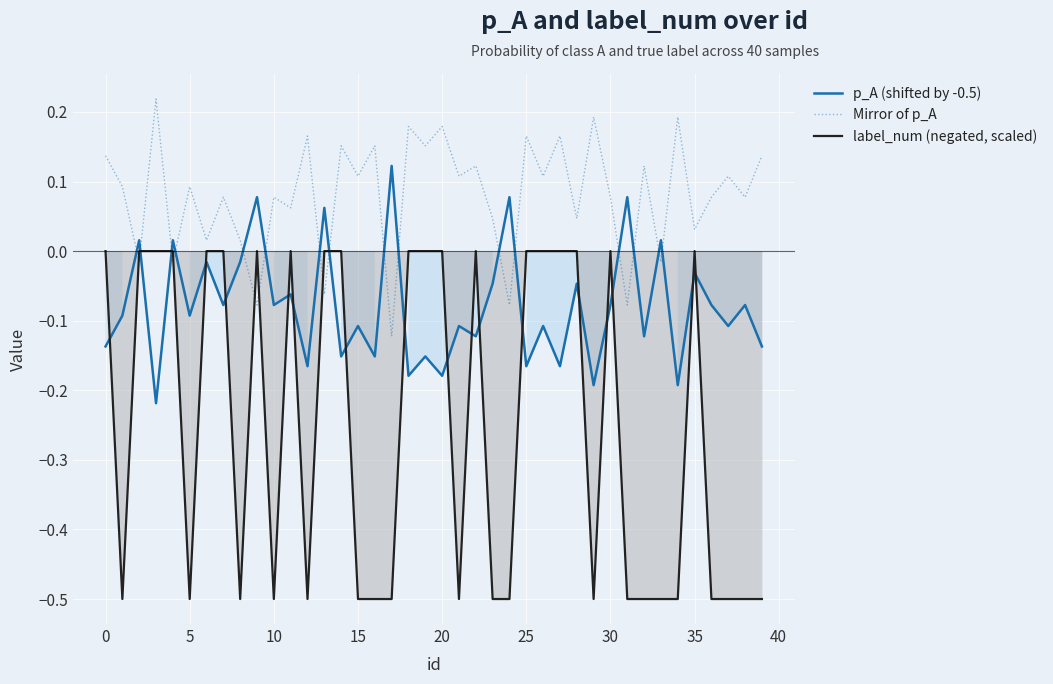

What is the label of the 22nd point from the right?

18